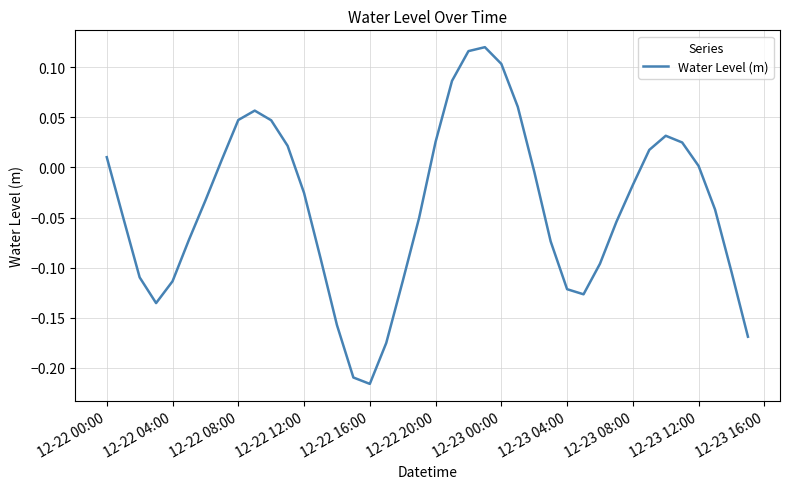

At which label does the data first exceed 0?

12-22 00:00